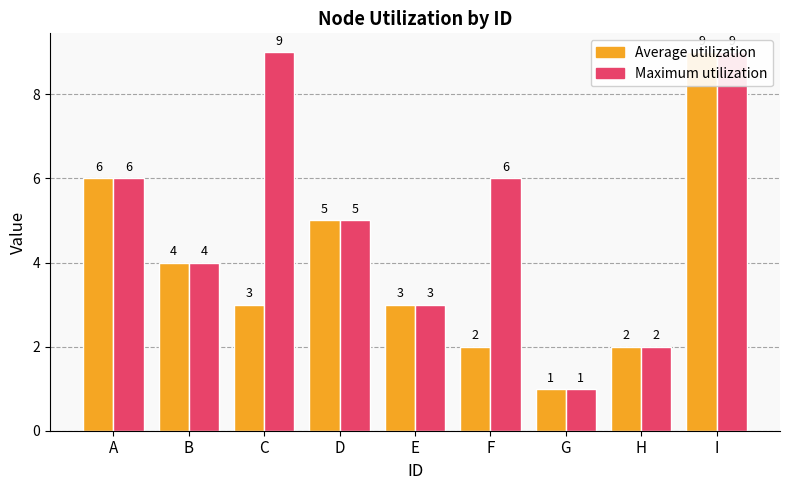

Is the value of Average utilization at H greater than the value of Maximum utilization at H?

No